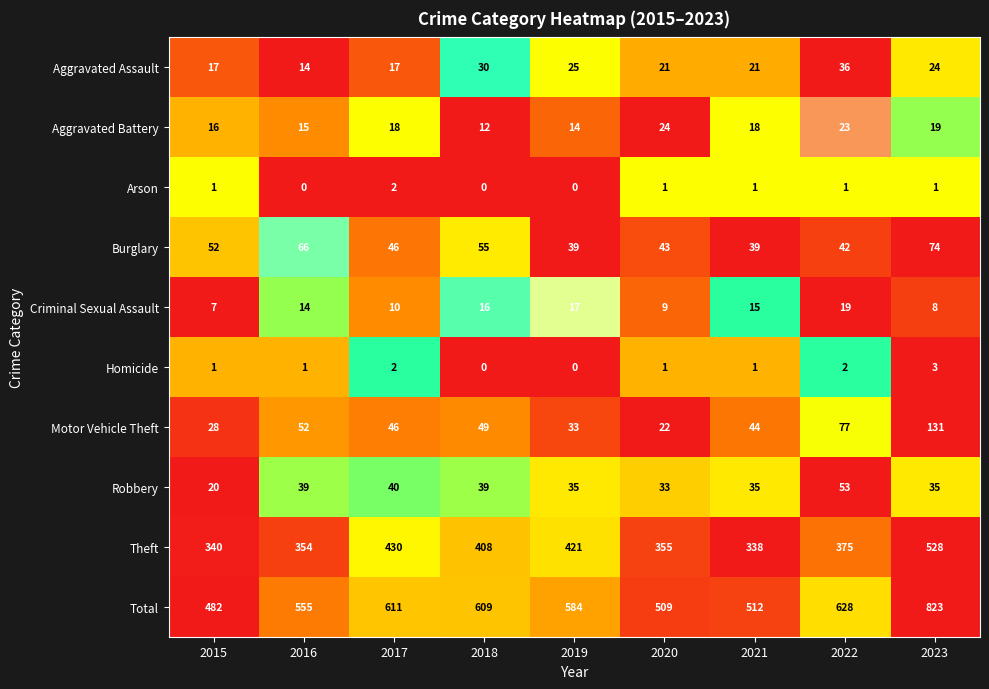

Rank the series by their maximum value, from highest to lowest.

Total, Theft, Motor Vehicle Theft, Burglary, Robbery, Aggravated Assault, Aggravated Battery, Criminal Sexual Assault, Homicide, Arson